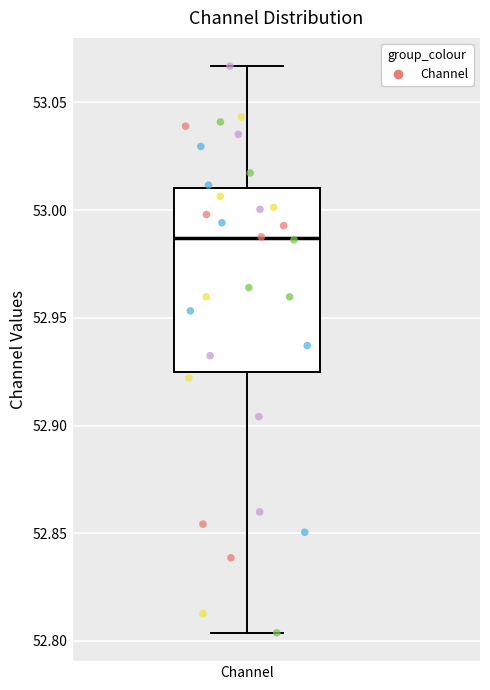

Transcribe this box plot: give where the median line is, the range the box spans, and where the two whiskers end, as read against the y-axis. The values are not printed on the chart, so give them approximately, as read against the axis.

median 52.985, box 52.925 to 53.010, whiskers 52.805 to 53.065